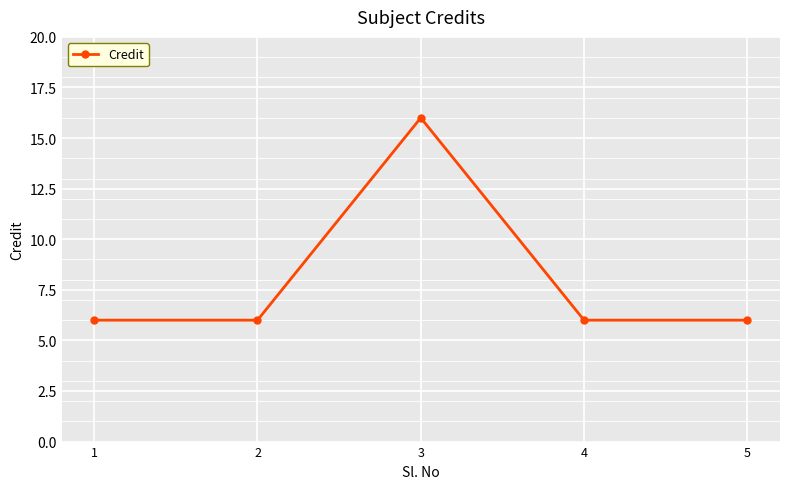

What is the change in value from 3 to 5?

-10